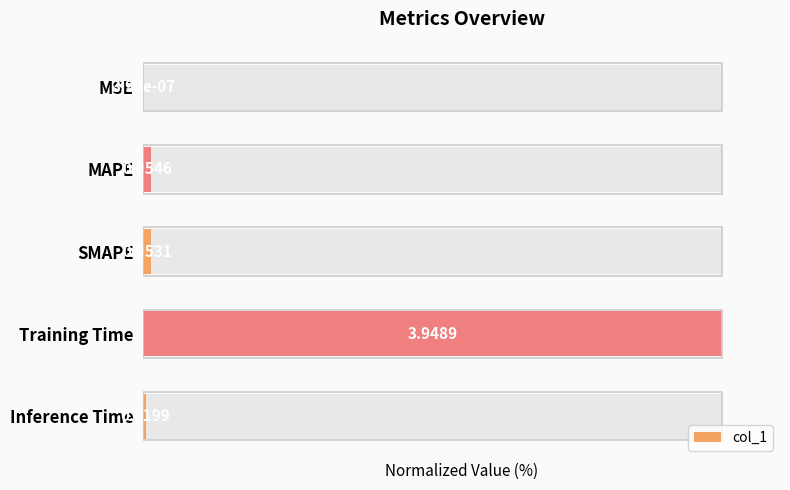

Between MAPE and Inference Time, which is larger?

MAPE